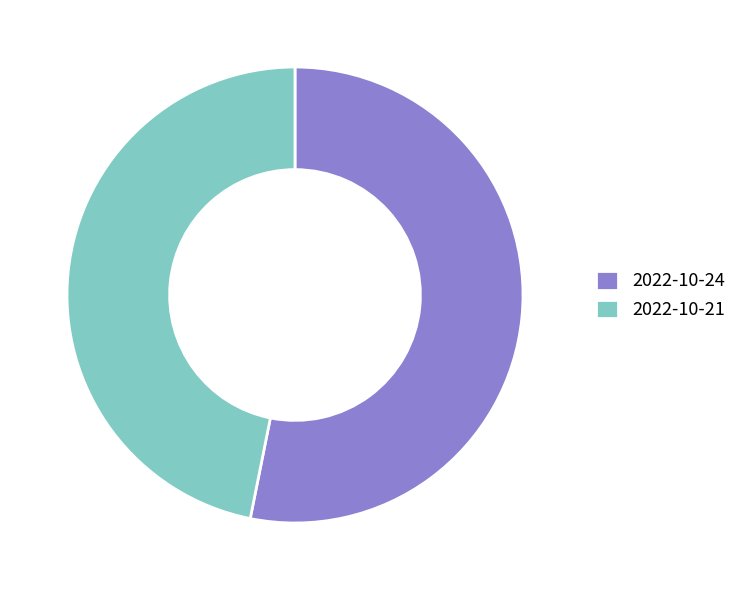

How many segments does this pie chart have?

2